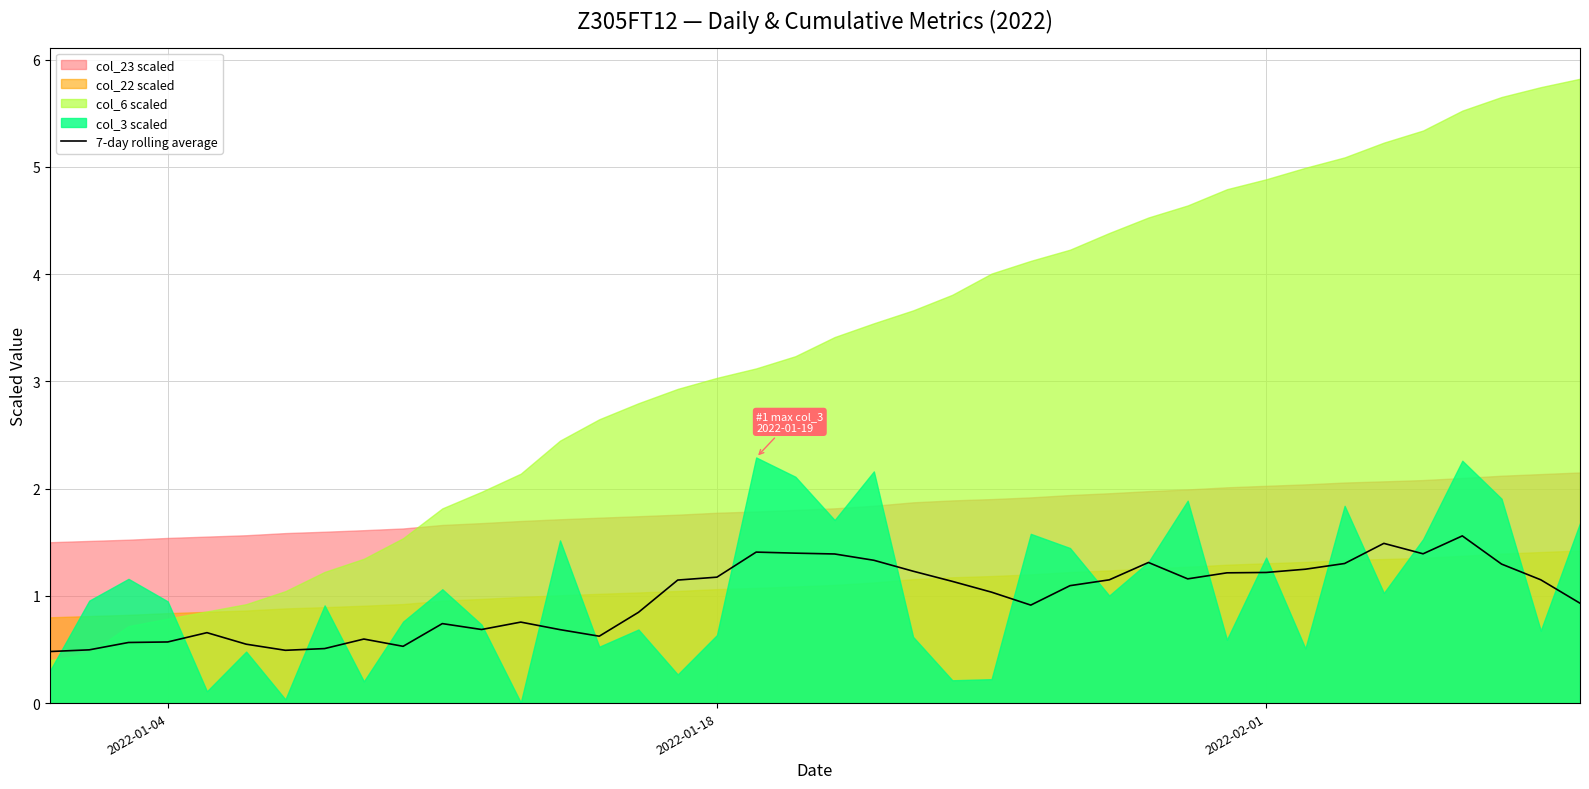

What is the lowest value of the 7-day rolling average series?

0.5